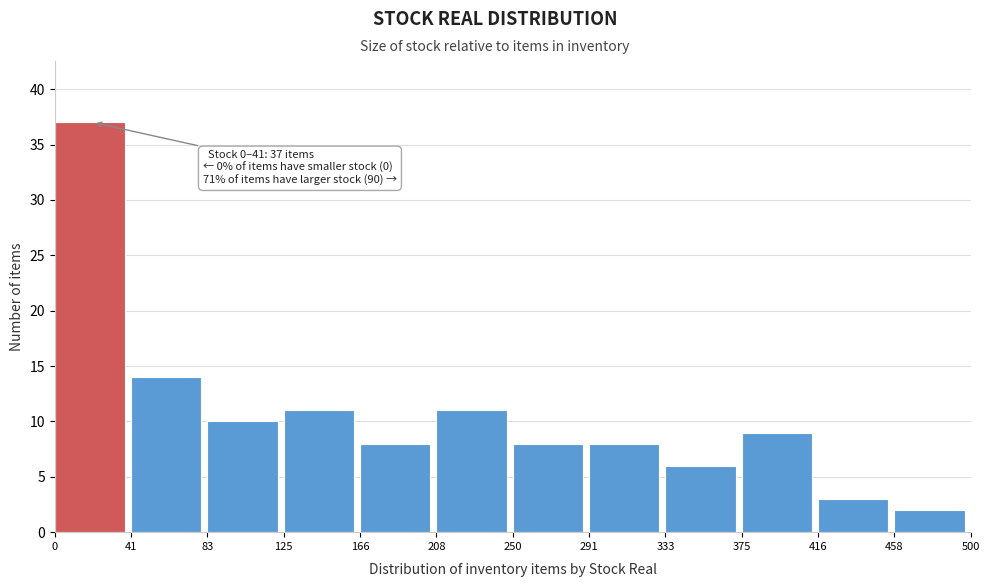

Over which range of the x-axis is the bar tallest?

0 to 41